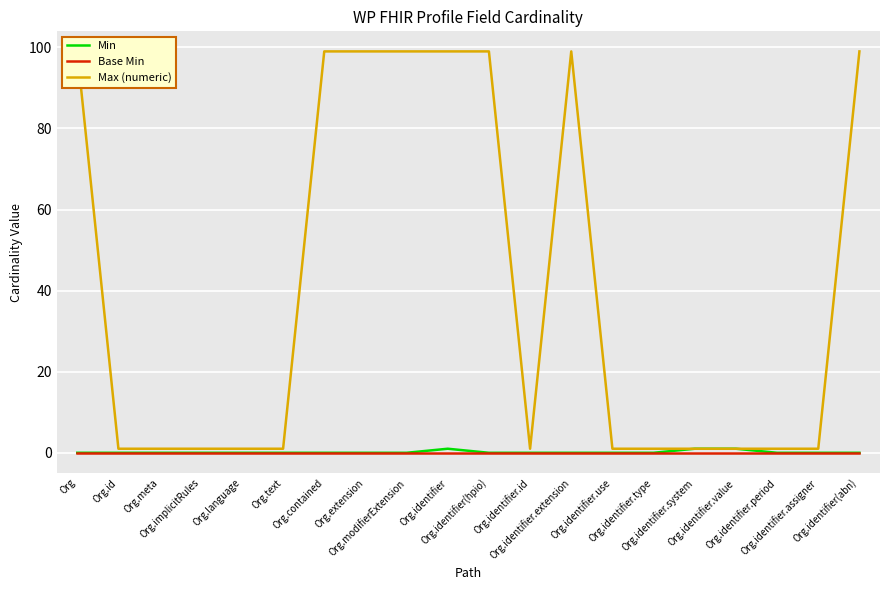

At Org, list the series in order from smallest to largest.

Min, Base Min, Max (numeric)